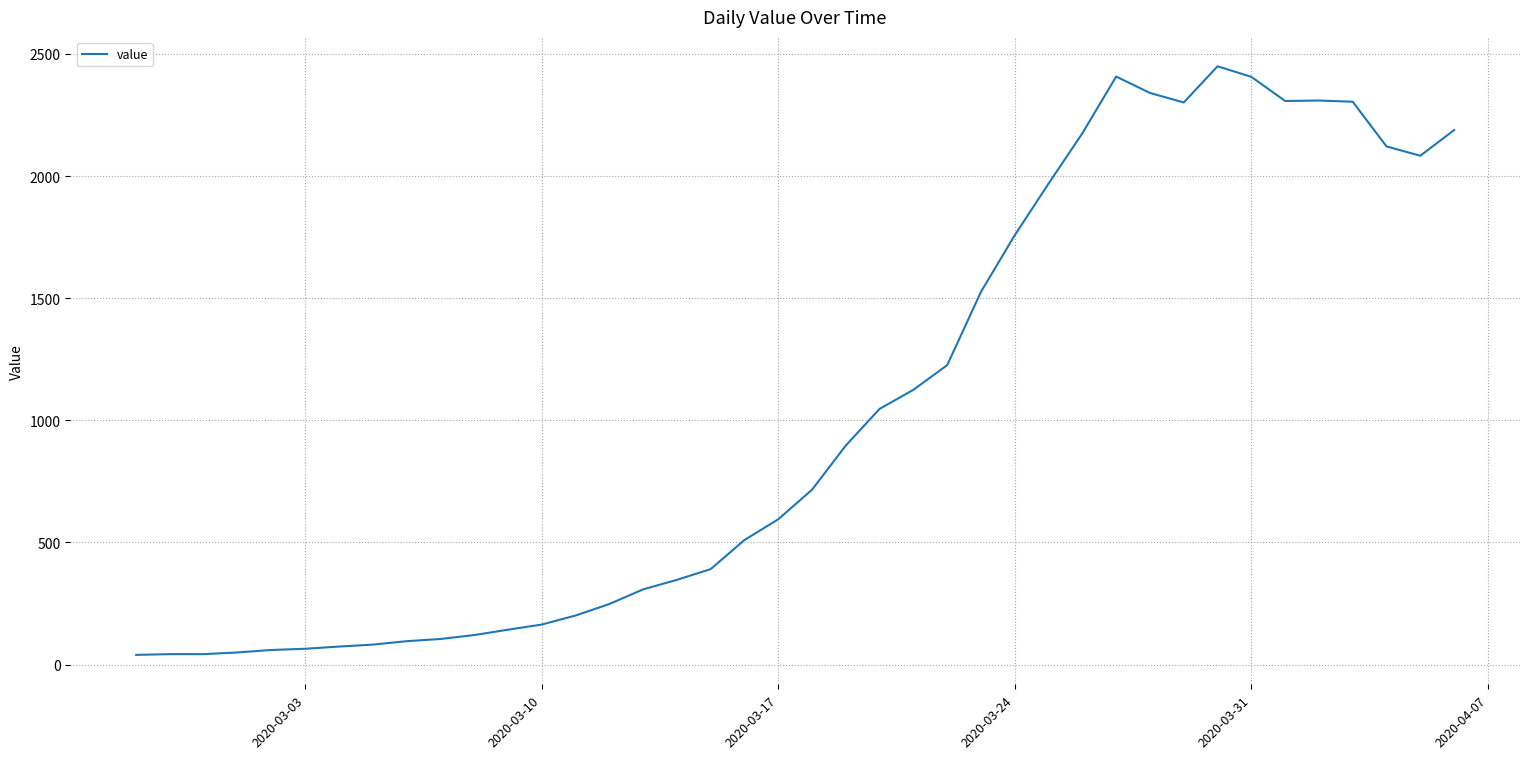

What is the difference between the maximum and minimum values?

2409